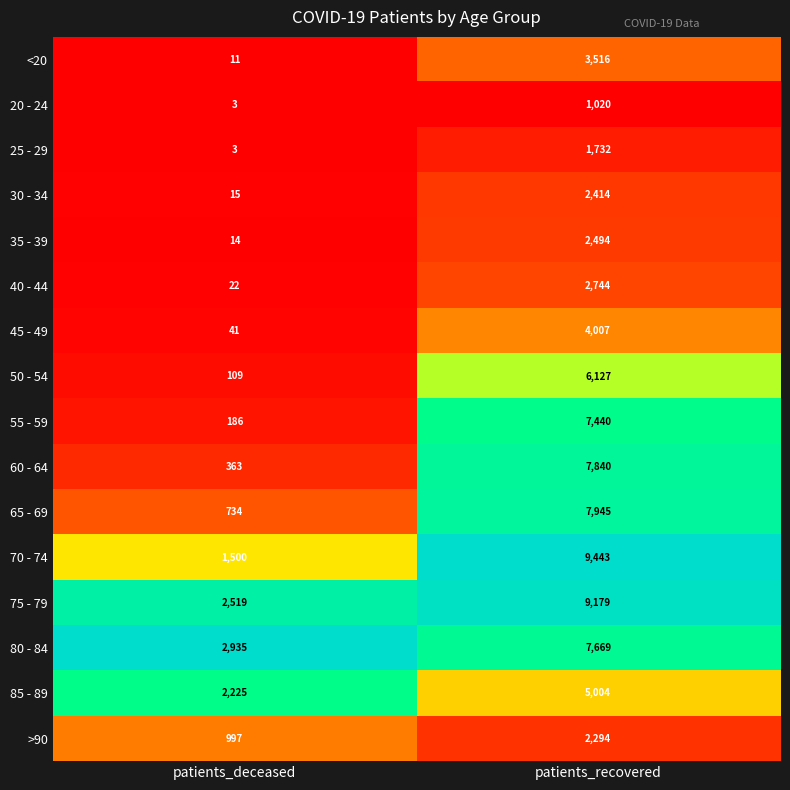

Which series changed the most between patients_deceased and patients_recovered?

70 - 74